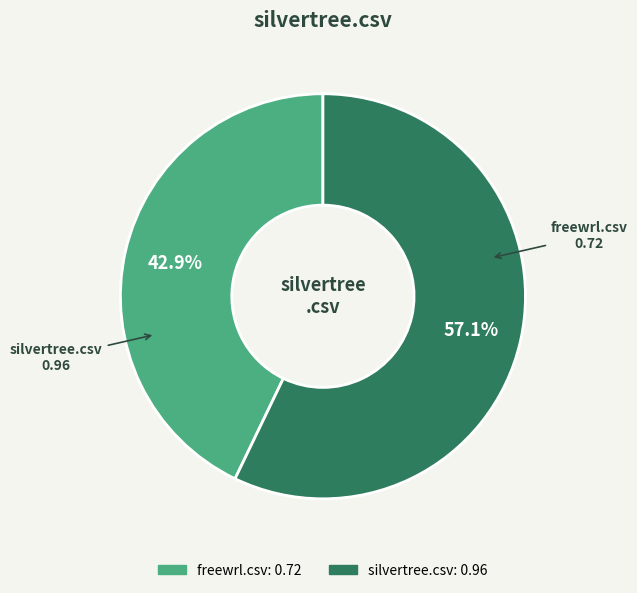

Between silvertree.csv and freewrl.csv, which is larger?

silvertree.csv